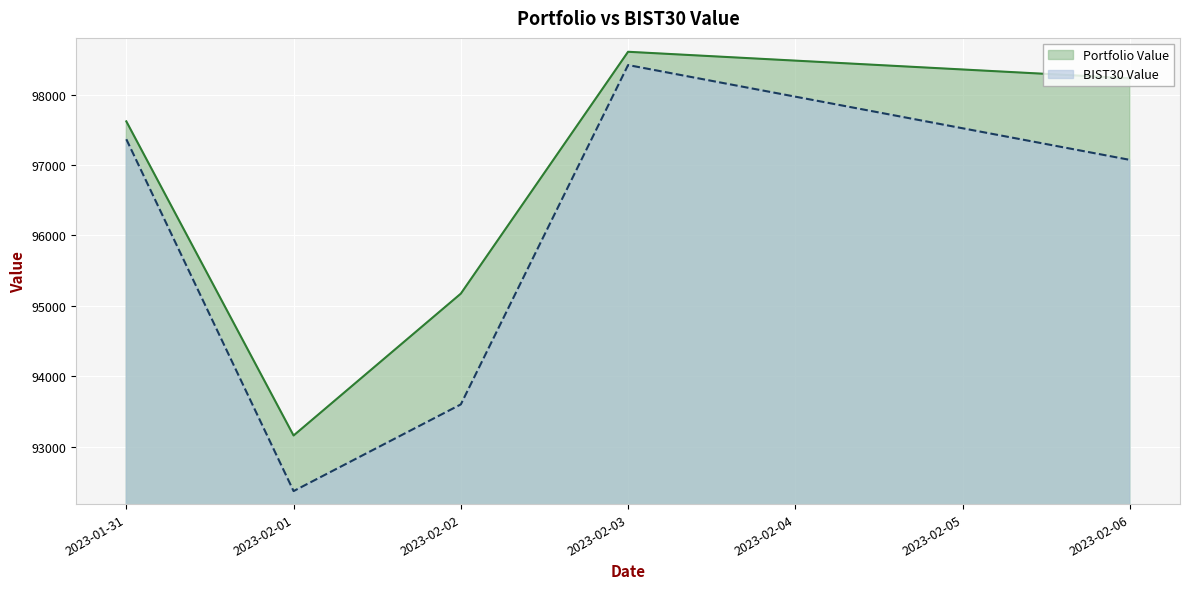

The BIST30 Value series shows 92369.6 at 2023-02-01. True or false?

True